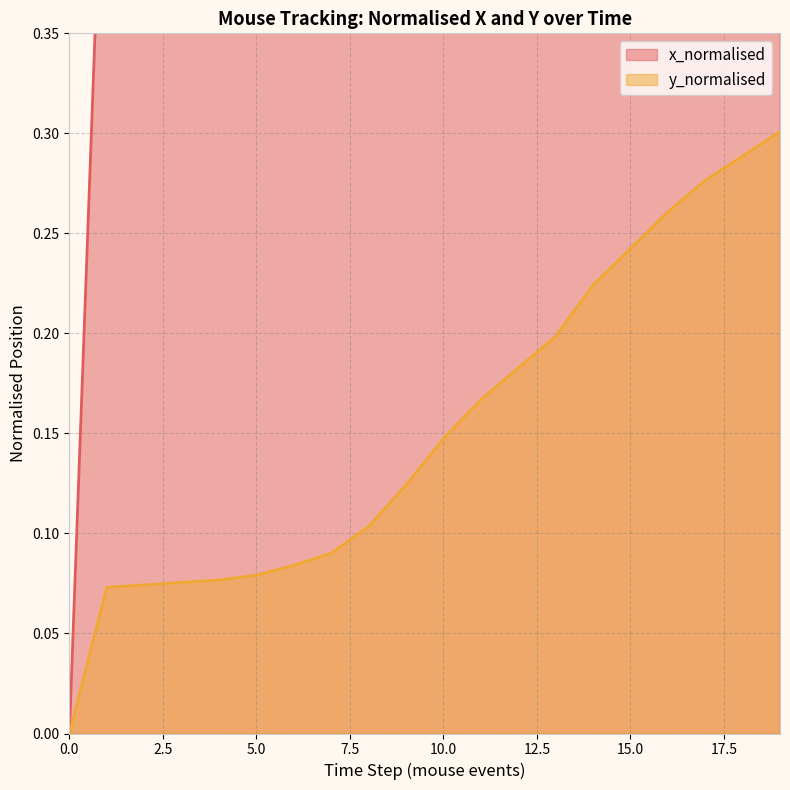

What is the maximum value for y_normalised?

0.3